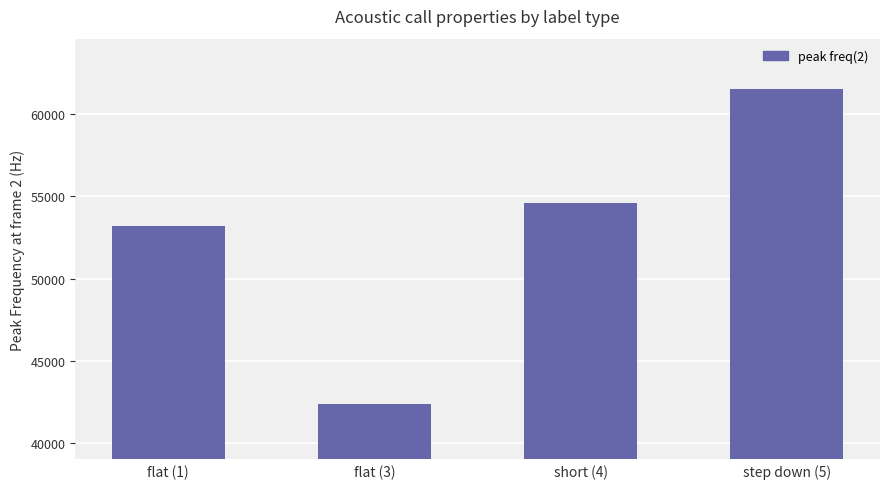

Reading right to left, transcribe all the data shown in this chart.

61500	54600	42400	53200